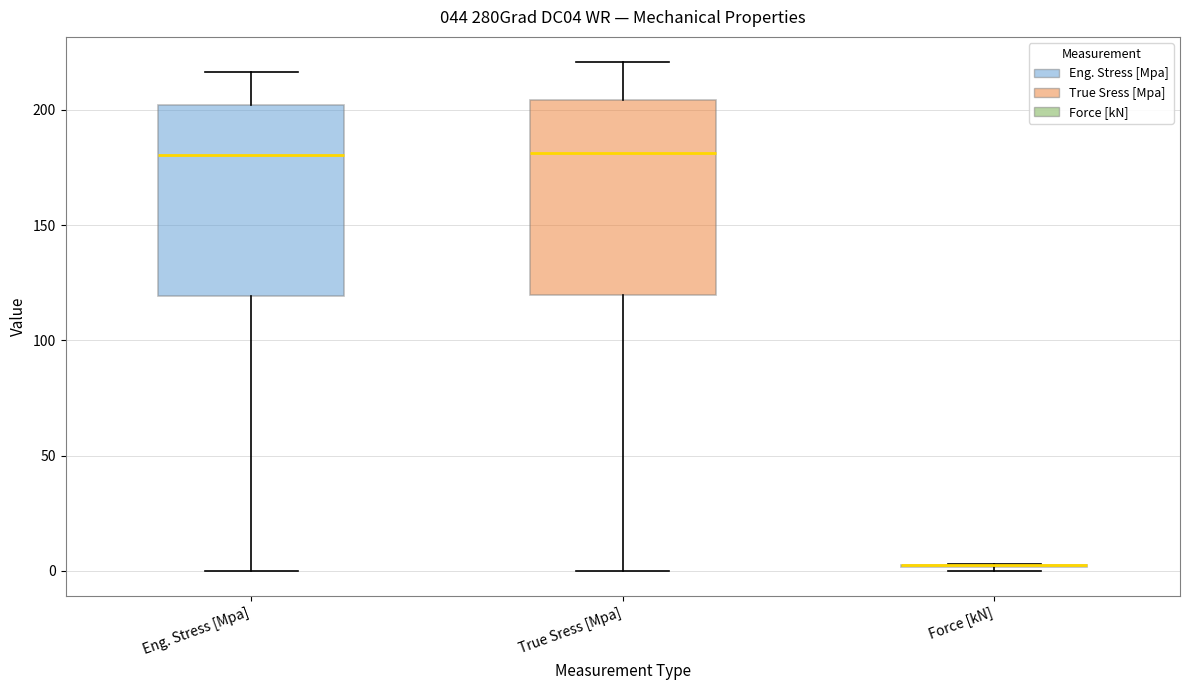

Reading left to right, read every box against the y-axis: the position of its median line, the range the box covers, and the ends of its whiskers. The values are not printed on the chart, so give them approximately, as read against the axis.

Eng. Stress [Mpa]: median 180, box 120 to 200, whiskers 0 to 215
True Sress [Mpa]: median 180, box 120 to 205, whiskers 0 to 220
Force [kN]: box collapsed to a line at 0, whiskers 0 to 5